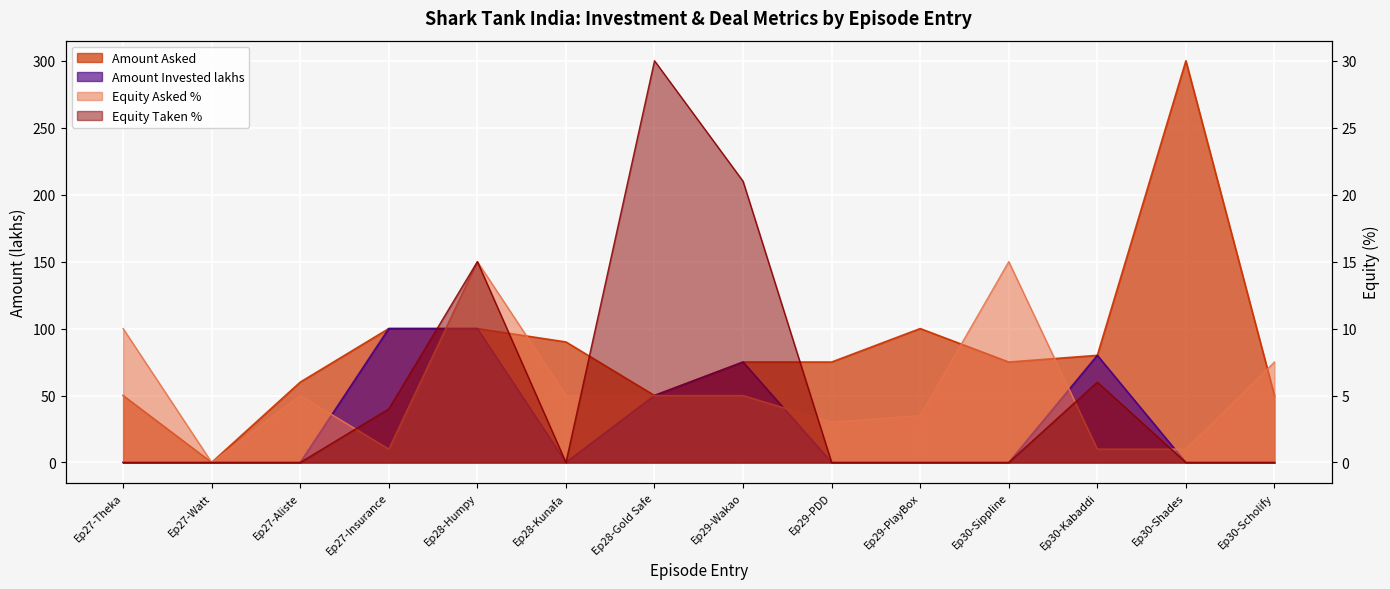

At how many categories does at least one series exceed 202?

1